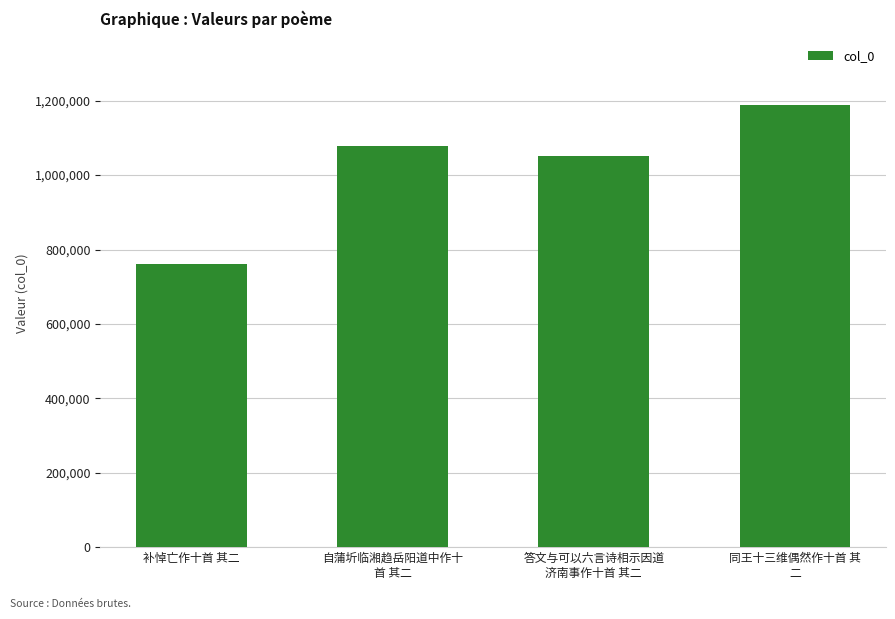

Which has a higher value, 同王十三维偶然作十首 其
二 or 补悼亡作十首 其二?

同王十三维偶然作十首 其
二